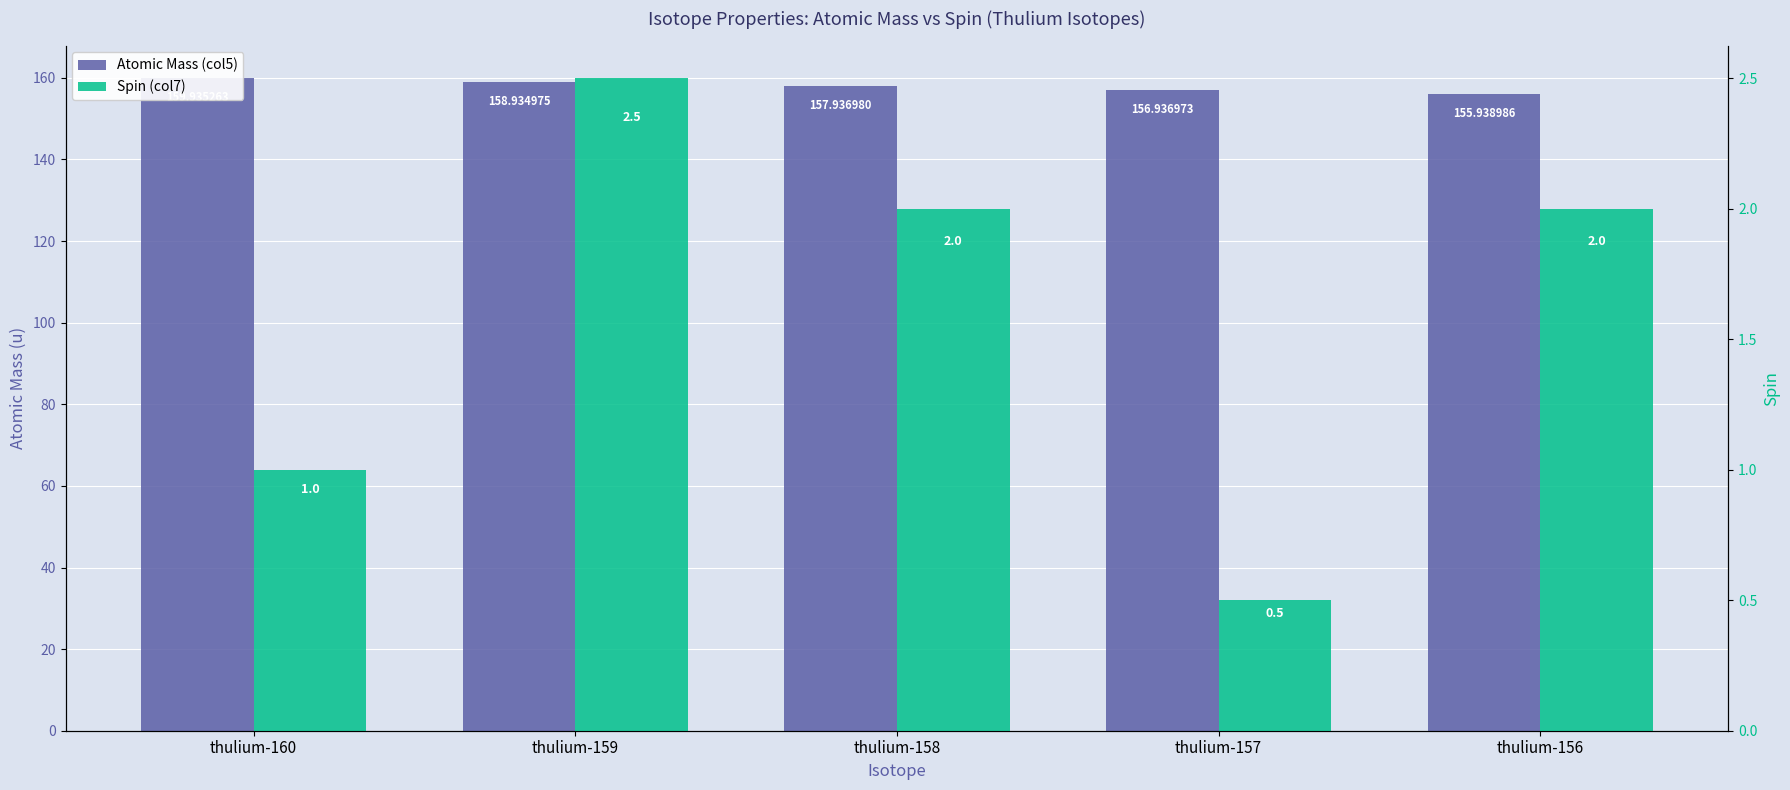

Which category has the lowest value across all series?

thulium-157